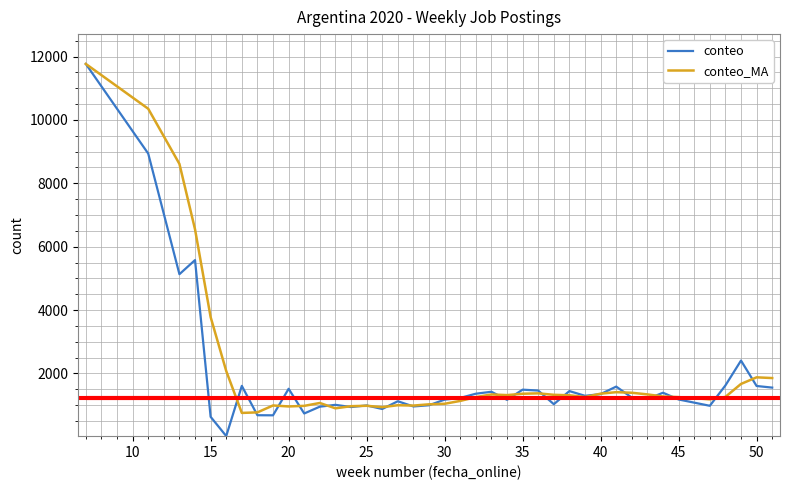

Reading left to right, extract all data points from this chart.

conteo: 11770.0	8939.0	5131.0	5576.0	628.0	20.0	1605.0	678.0	675.0	1513.0	733.0	948.0	1006.0	936.0	987.0	875.0	1119.0	955.0	993.0	1170.0	1225.0	1357.0	1419.0	1164.0	1485.0	1457.0	1026.0	1440.0	1291.0	1345.0	1582.0	1235.0	1189.0	1388.0	1175.0	976.0	1618.0	2404.0	1601.0	1550.0
conteo_MA: 11770.0	10354.5	8613.3	6548.7	3778.3	2074.7	751.0	767.7	986.0	955.3	973.7	1064.7	895.7	963.3	976.3	932.7	993.7	983.0	1022.3	1039.3	1129.3	1250.7	1333.7	1313.3	1356.0	1368.7	1322.7	1307.7	1252.3	1358.7	1406.0	1387.3	1335.3	1270.7	1250.7	1179.7	1256.3	1666.0	1874.3	1851.7